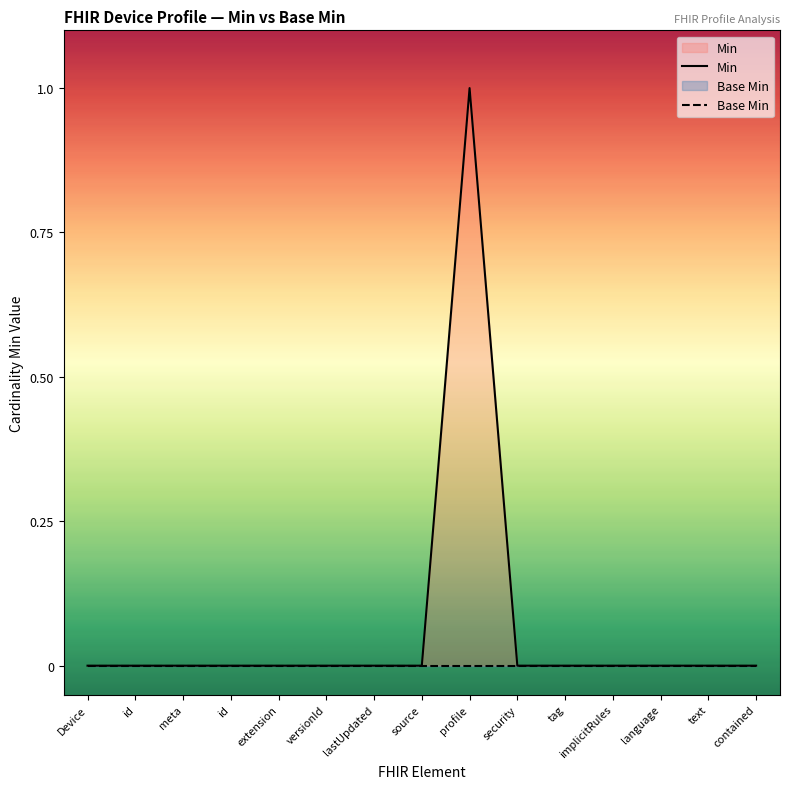

At which category is the sum across all series the highest?

profile